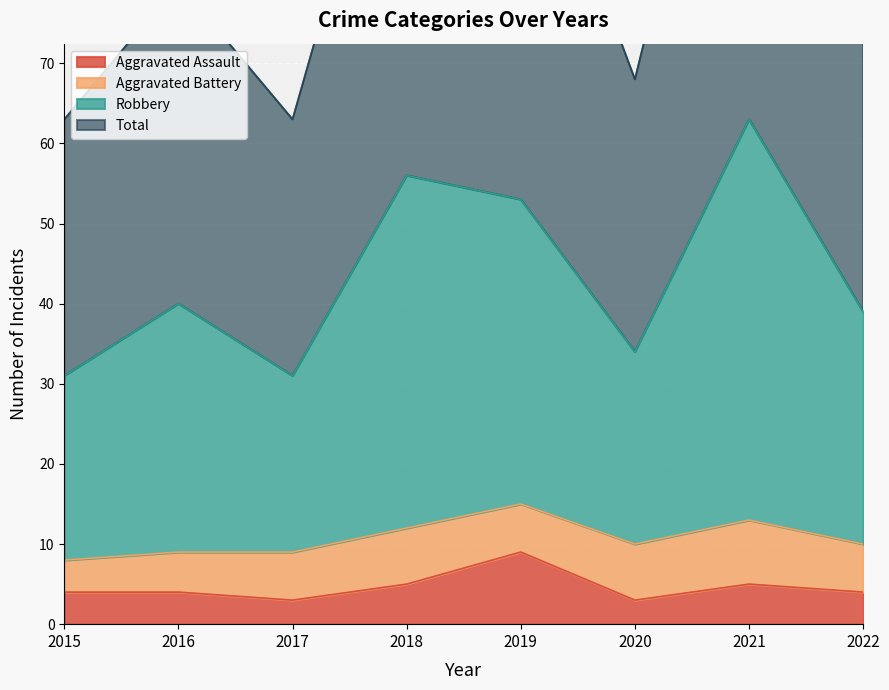

Which has a higher value, 2019 or 2017?

2019